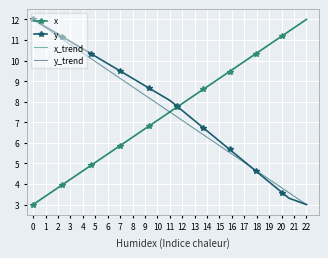

True or false: x has more than 2 points higher than both neighbors.

False